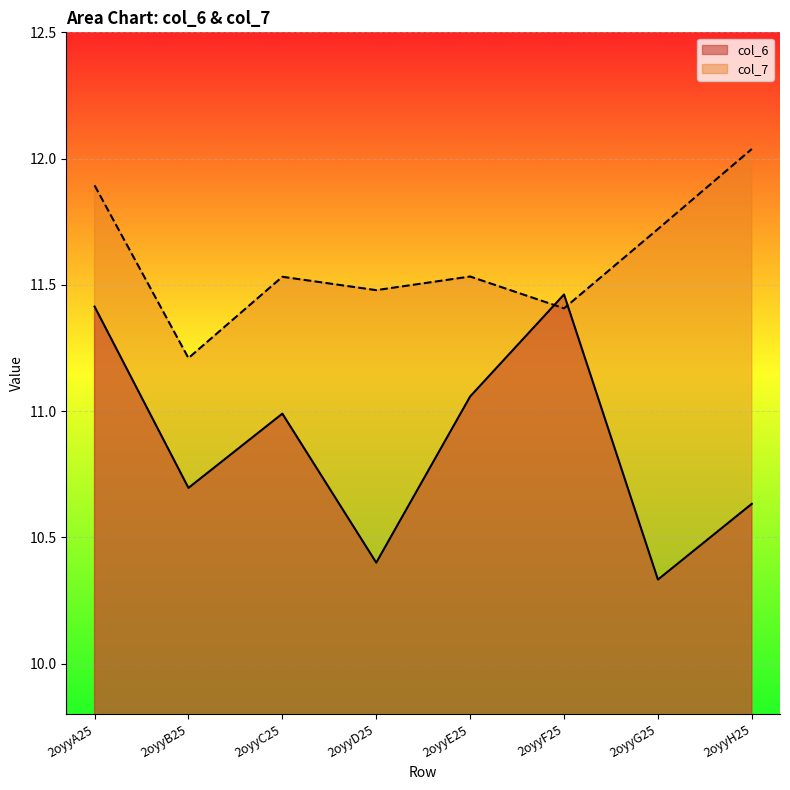

Reading left to right, transcribe all the data shown in this chart.

col_6: 2oyyA25=11.4	2oyyB25=10.7	2oyyC25=11.0	2oyyD25=10.4	2oyyE25=11.1	2oyyF25=11.5	2oyyG25=10.3	2oyyH25=10.6
col_7: 2oyyA25=11.9	2oyyB25=11.2	2oyyC25=11.5	2oyyD25=11.5	2oyyE25=11.5	2oyyF25=11.4	2oyyG25=11.7	2oyyH25=12.0